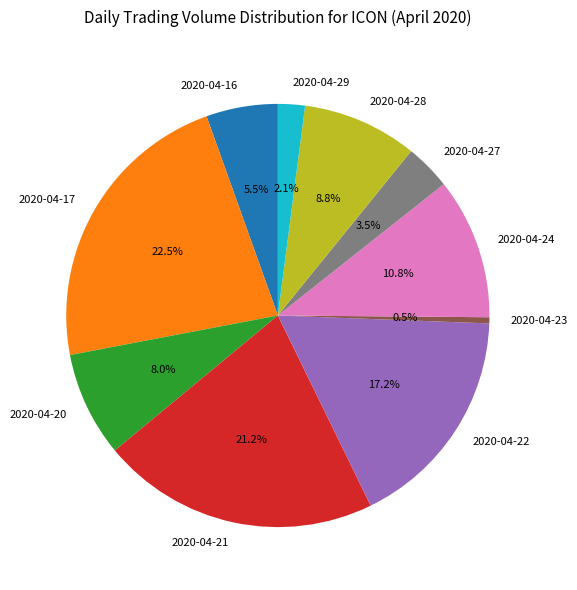

How many slices are in this pie chart?

10